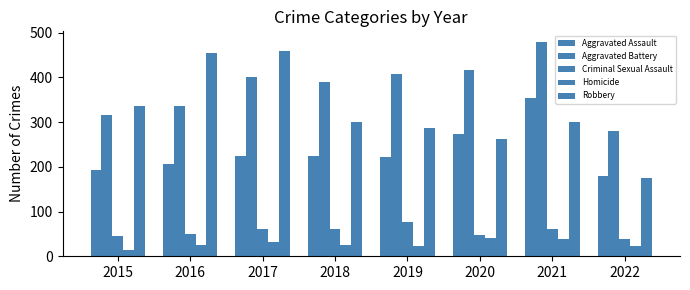

What is the greatest value displayed?

479